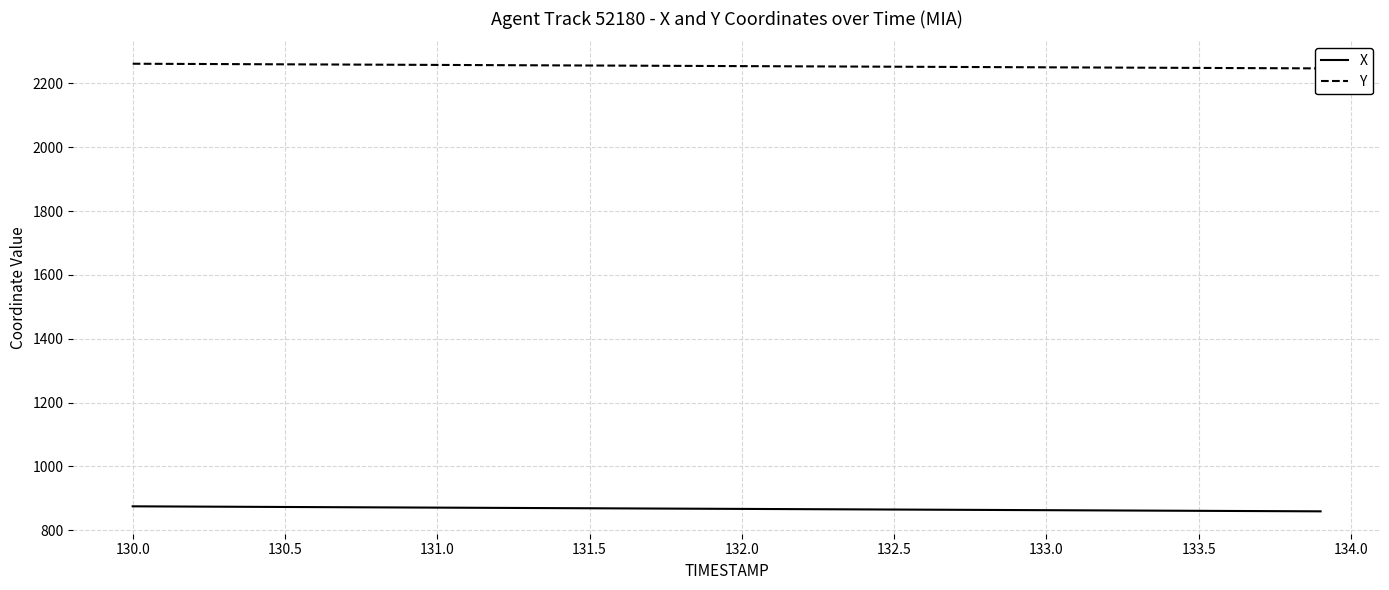

Is it true that X equals 860.6 at 133.5?

True